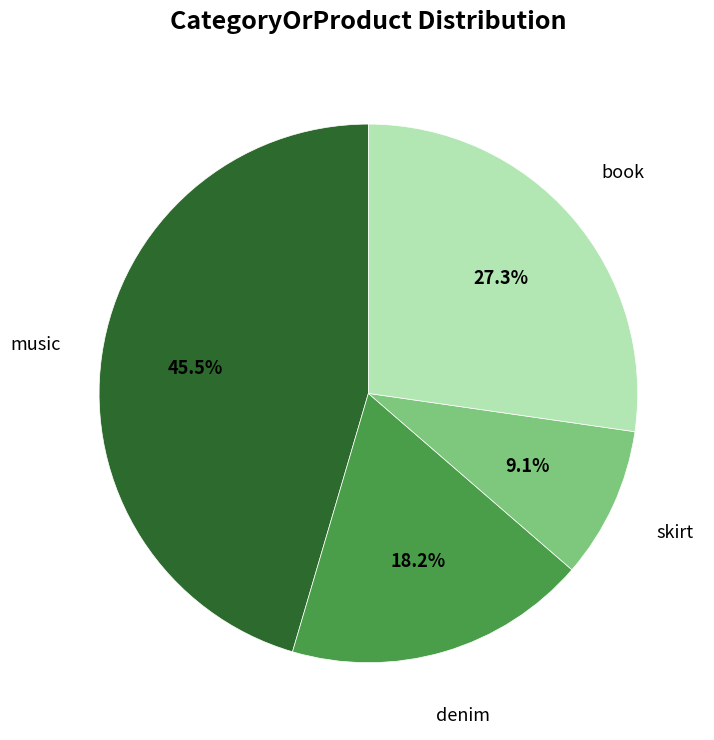

What is the ratio of the value at denim to the value at skirt?

2.0